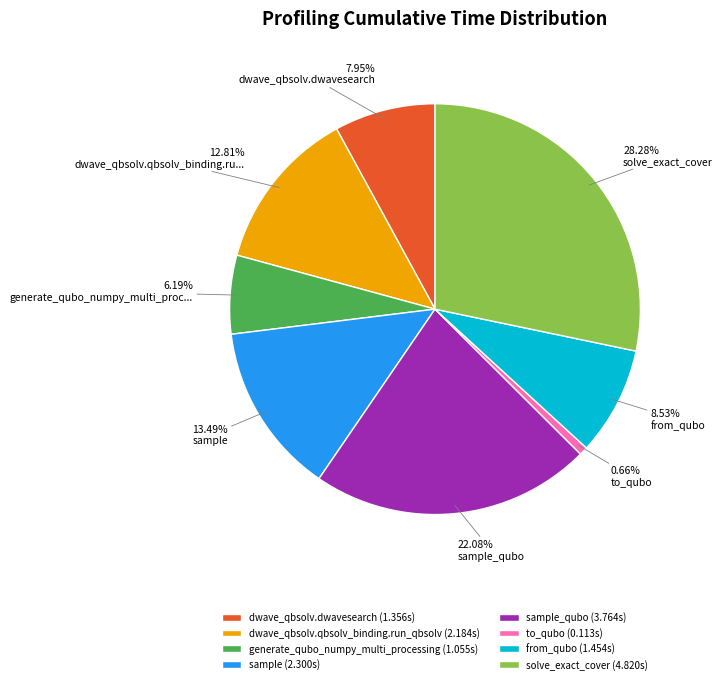

Does any single category account for the majority?

No